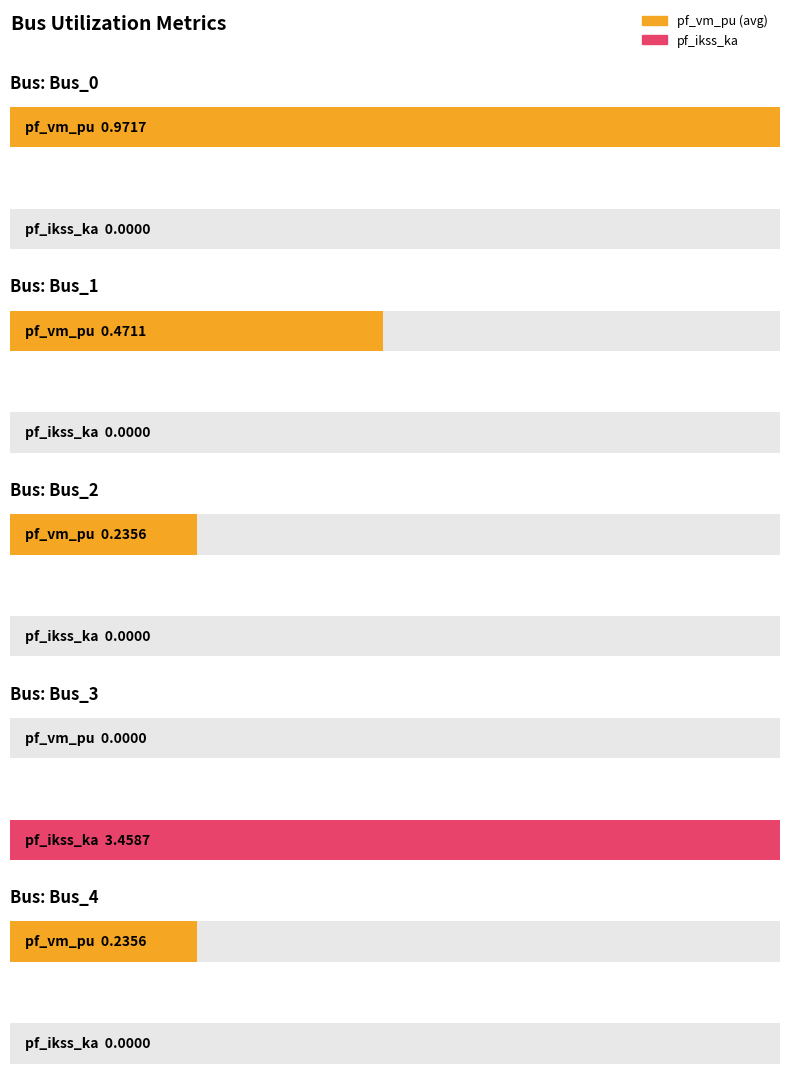

Which category has the lowest value across all series?

Bus_3